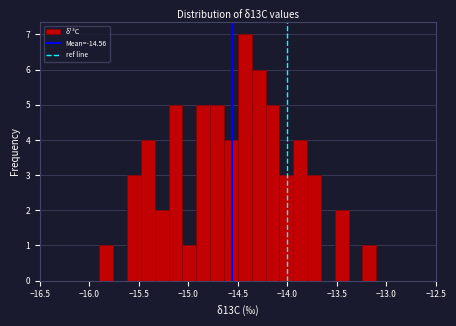

Around what value on the x-axis is the tallest bar? Give the approximate position of its centre, as read against the axis.

-14.45